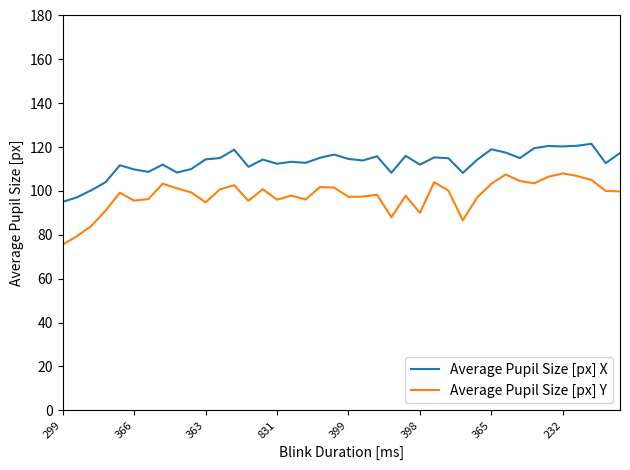

True or false: Average Pupil Size [px] Y and Average Pupil Size [px] X intersect in this chart.

False